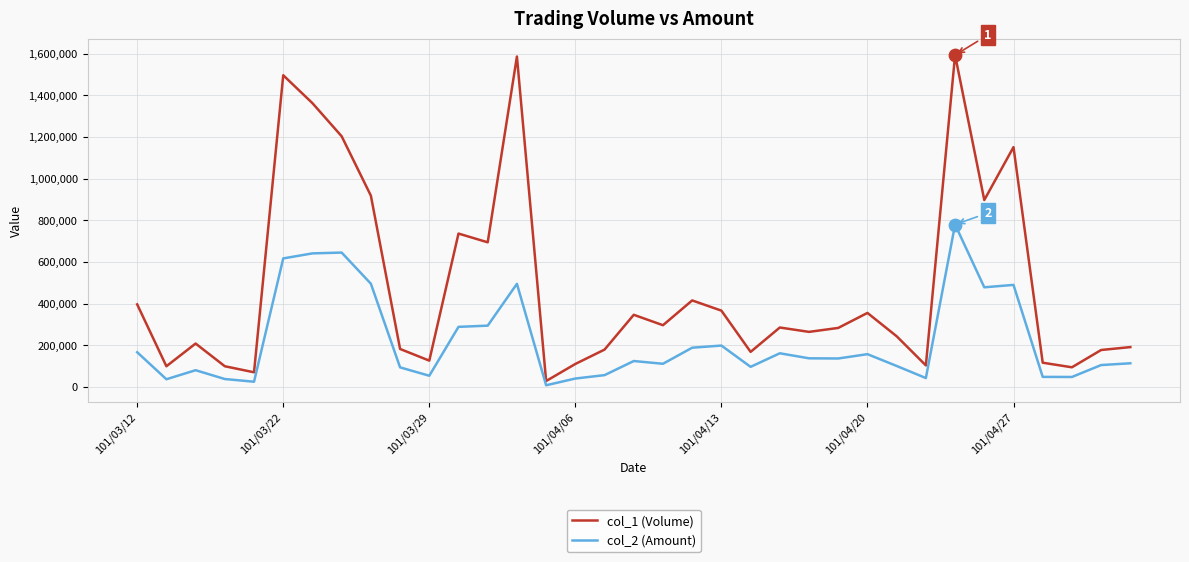

Which series has the largest total across all categories?

col_1 (Volume)